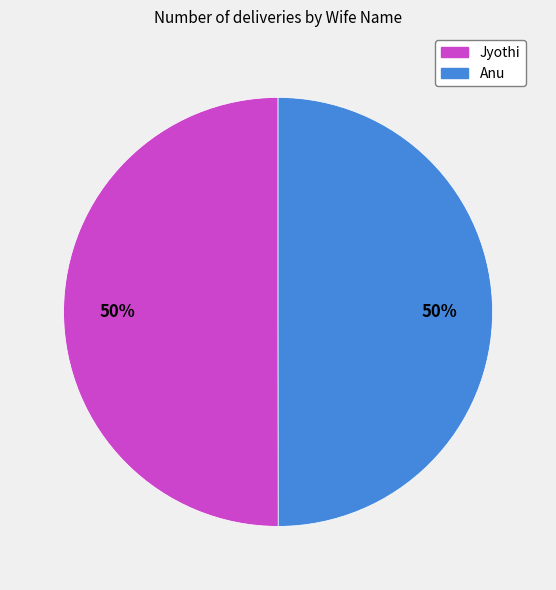

True or false: Anu accounts for 45% of the total.

False